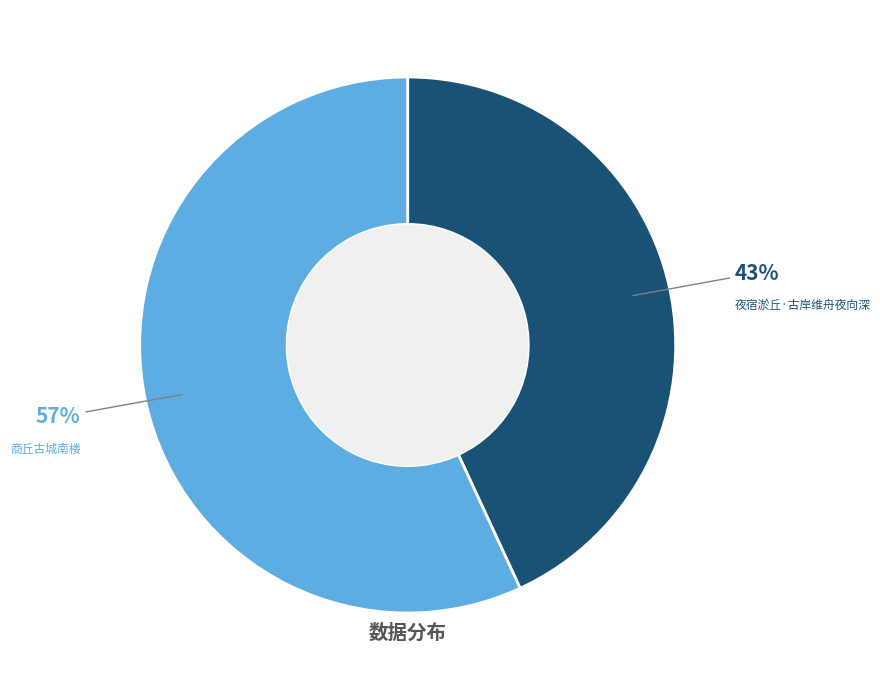

Does any single category account for the majority?

Yes